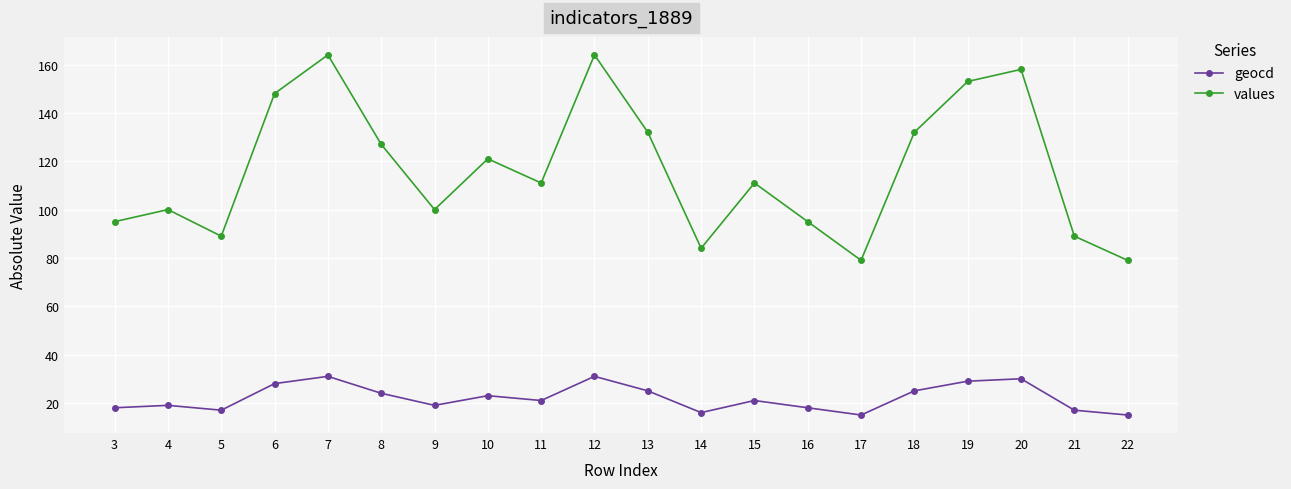

Is this an area chart (filled region under the line)?

No